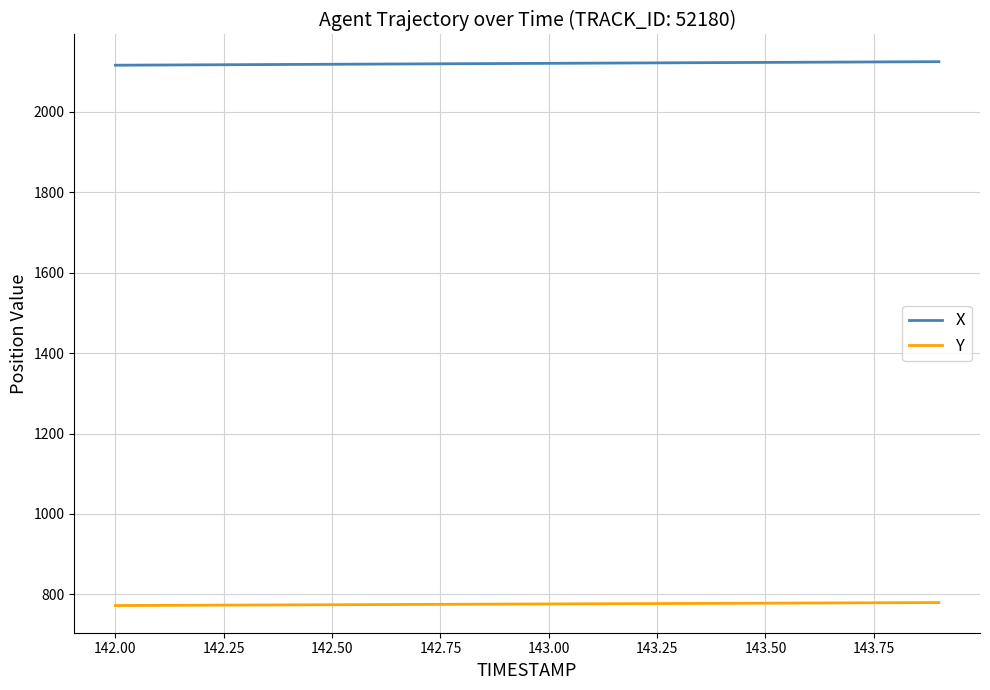

Which series has the largest total across all categories?

X